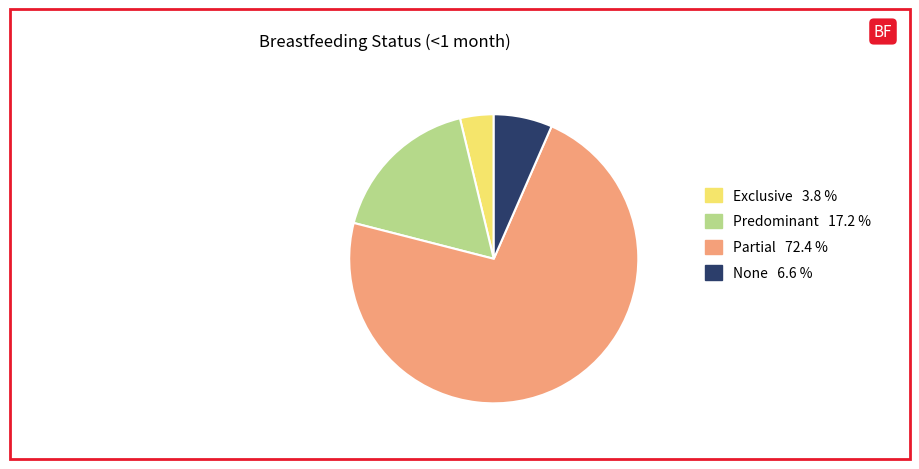

Which has a higher value, Predominant 17.2 % or Exclusive 3.8 %?

Predominant 17.2 %